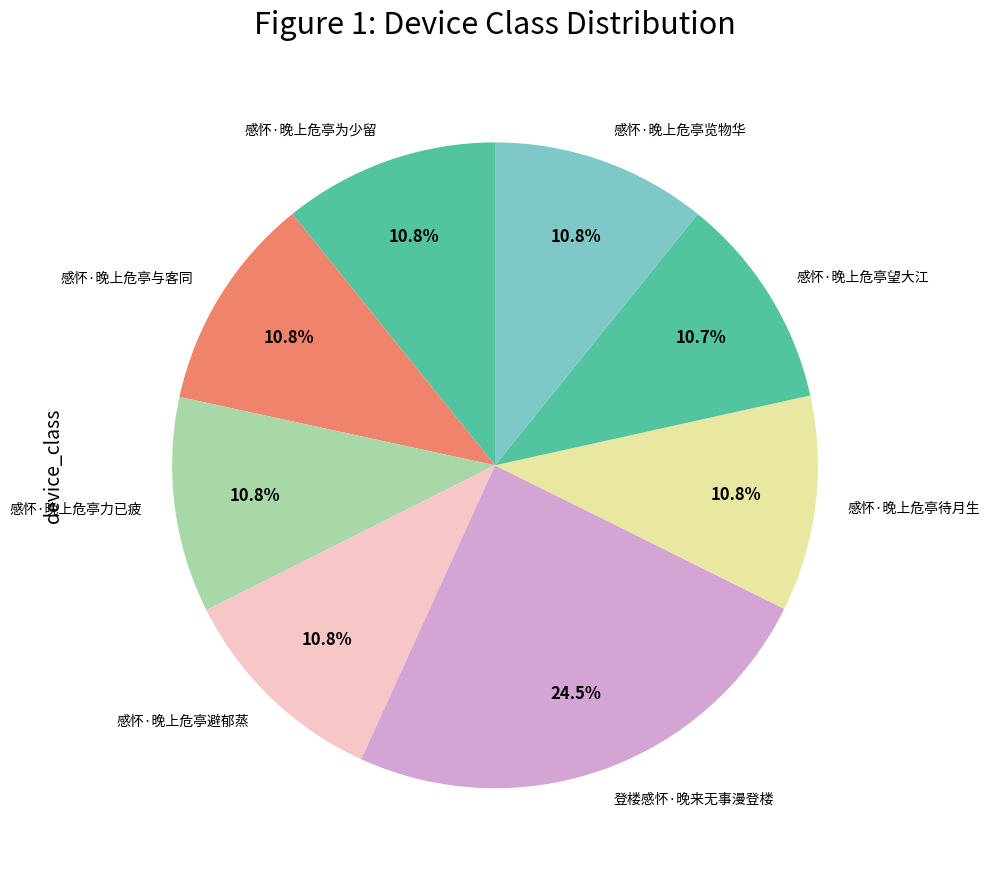

Approximately how many times larger is the value at 感怀·晚上危亭览物华 compared to 感怀·晚上危亭望大江?

1.0